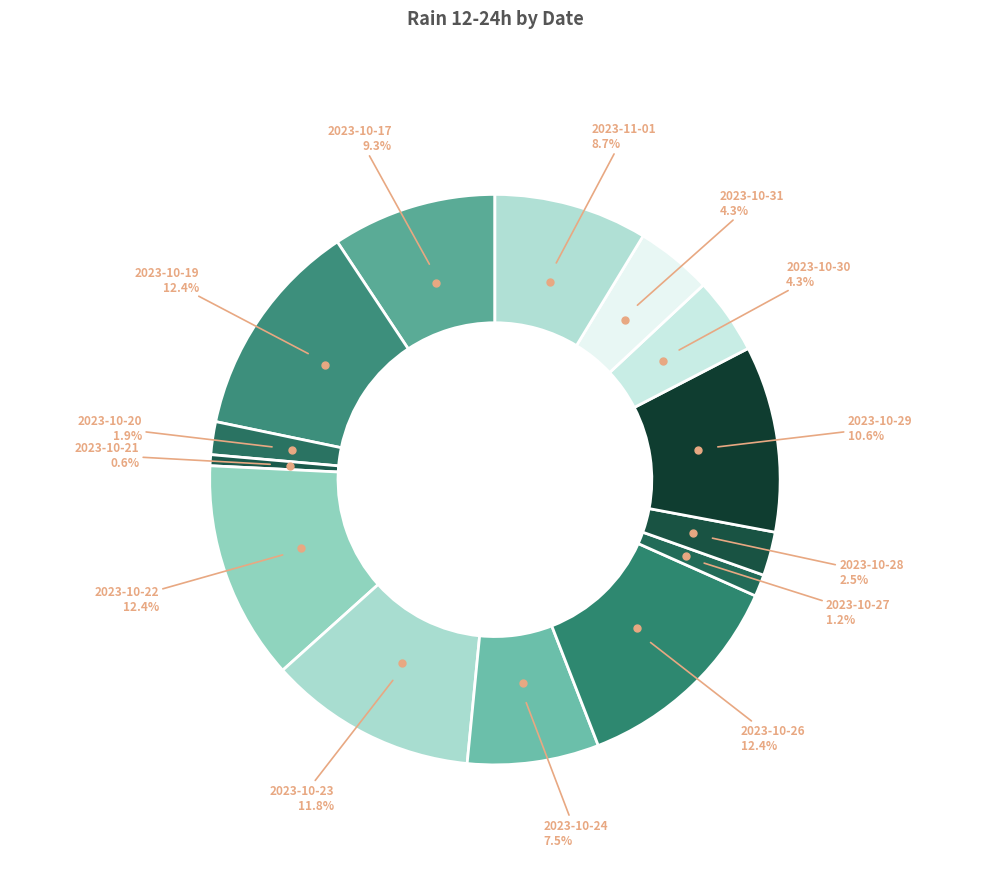

Between 2023-10-23 and 2023-10-28, which is larger?

2023-10-23